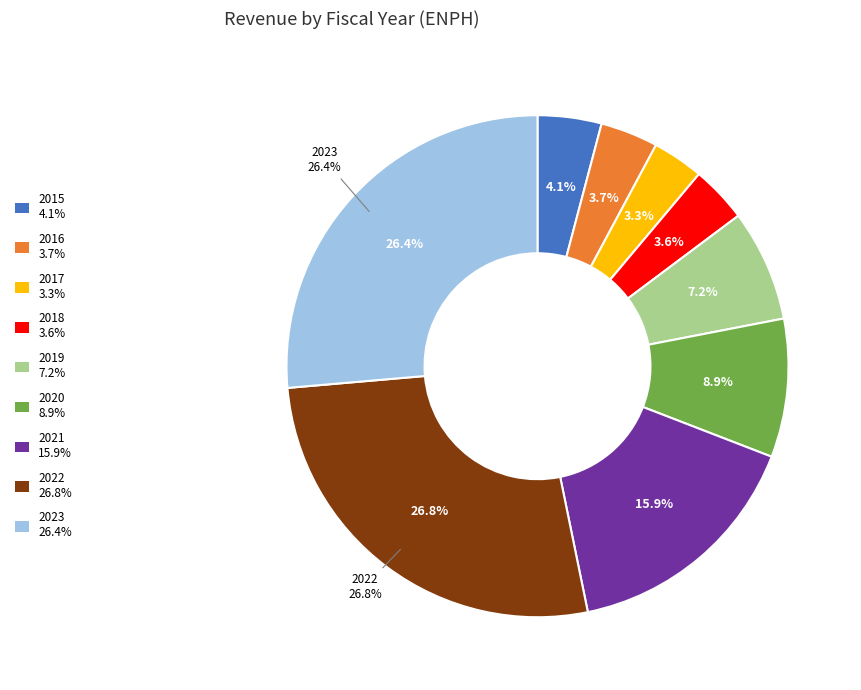

Does any single category account for the majority?

No